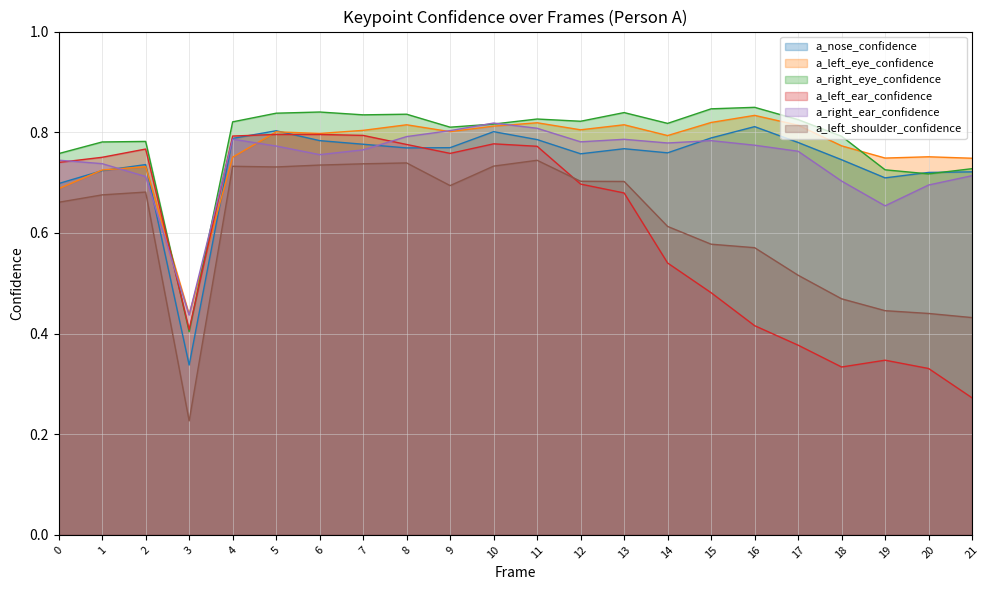

List the series in order of their peak value, lowest first.

a_left_shoulder_confidence, a_left_ear_confidence, a_nose_confidence, a_right_ear_confidence, a_left_eye_confidence, a_right_eye_confidence